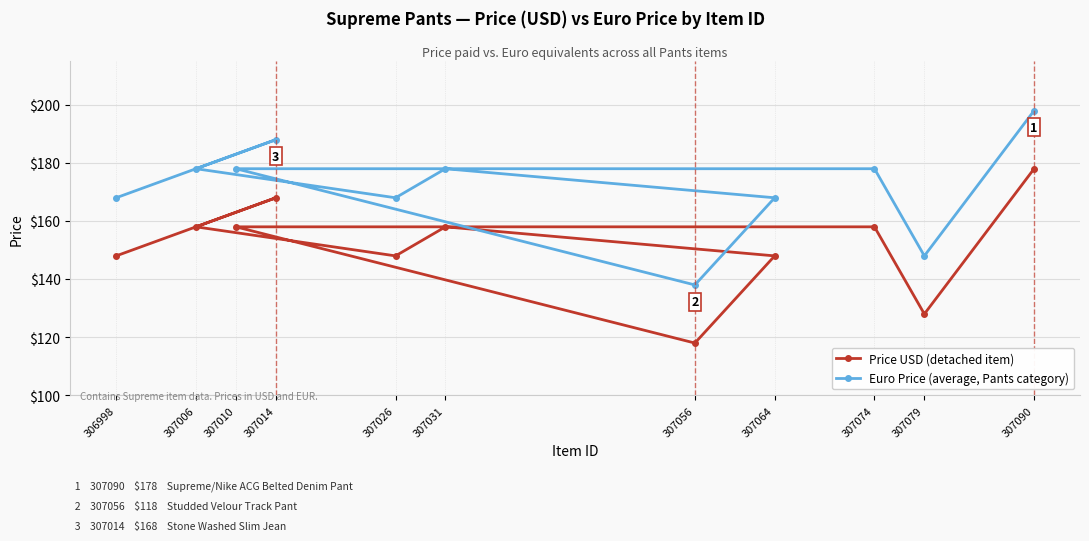

True or false: Price USD (detached item) and Euro Price (average, Pants category) intersect in this chart.

False